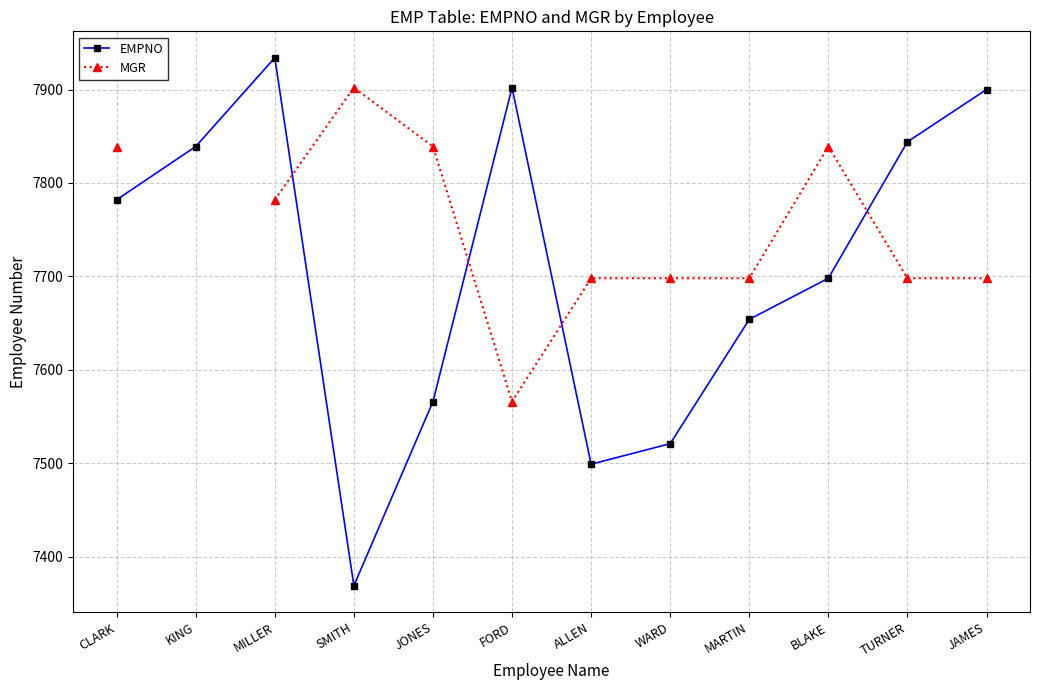

How many intersections are there between MGR and EMPNO?

4